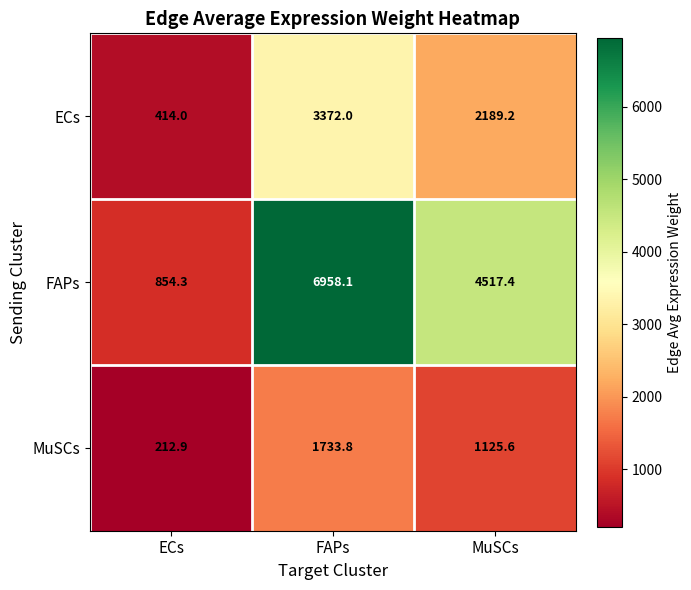

Which label corresponds to the smallest value in the chart?

ECs